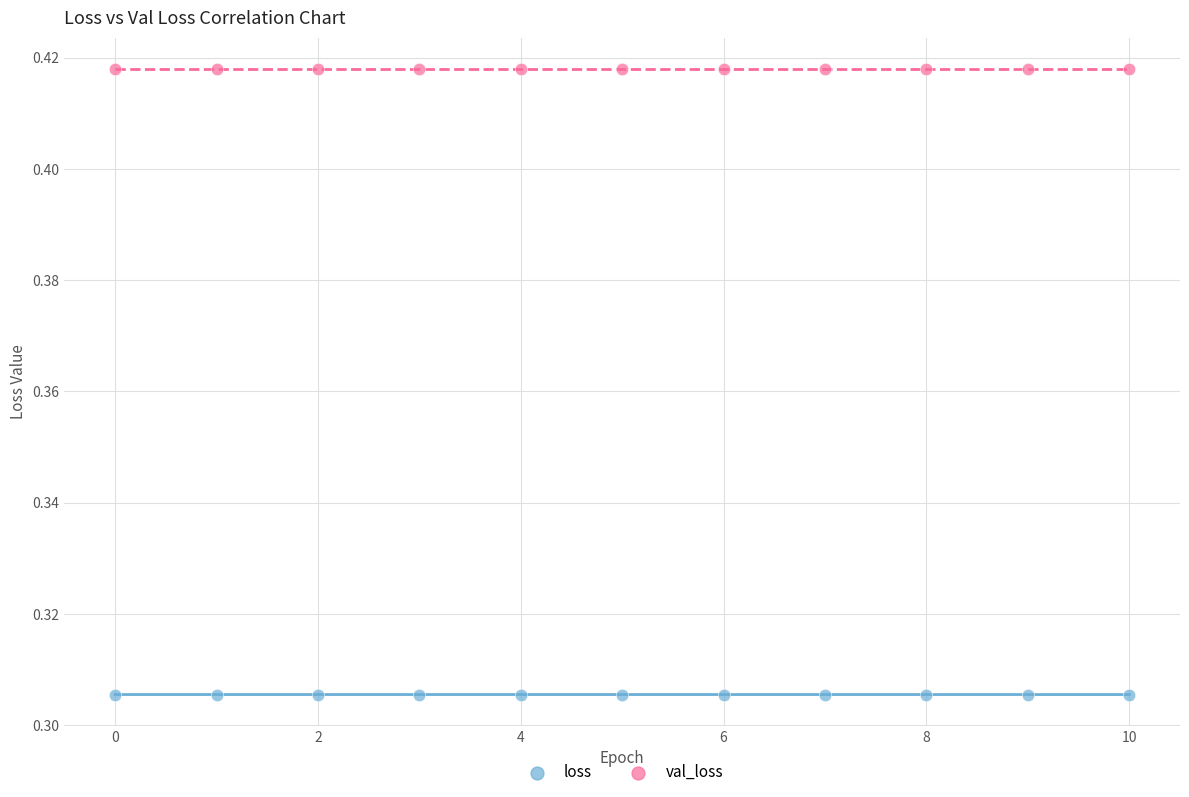

Which series reaches the minimum Y coordinate?

loss